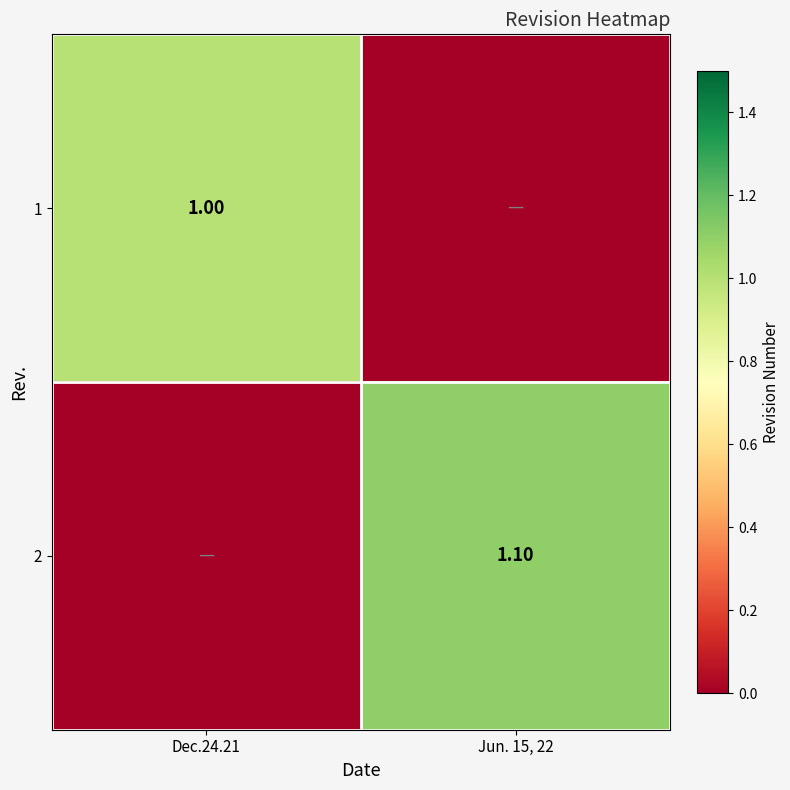

How many values in the 2 series are below 1?

1